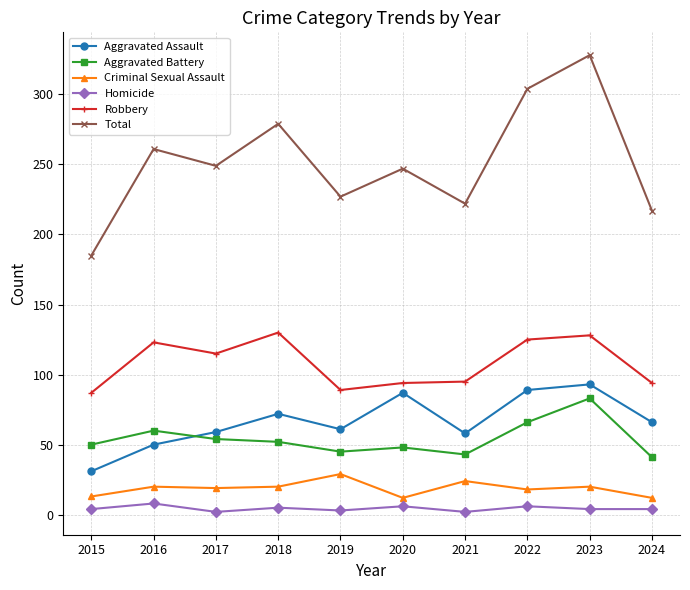

True or false: Total and Homicide cross at least once.

False